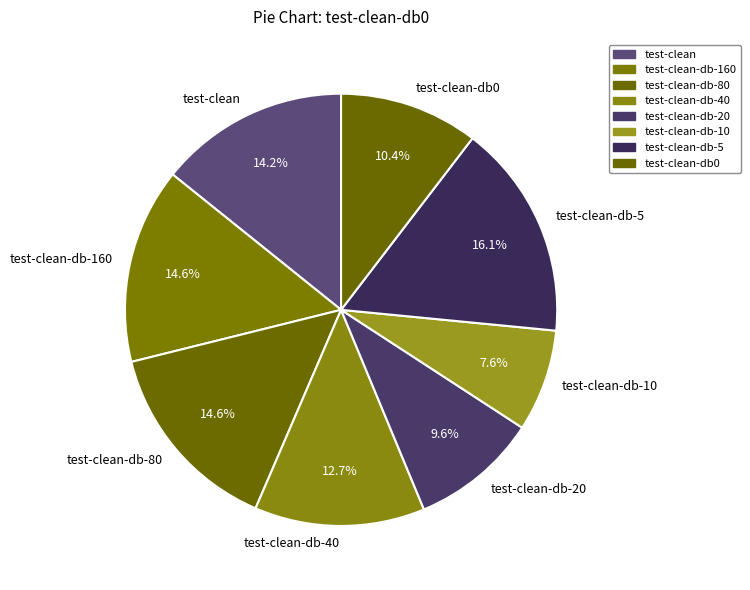

Does any single category account for the majority?

No